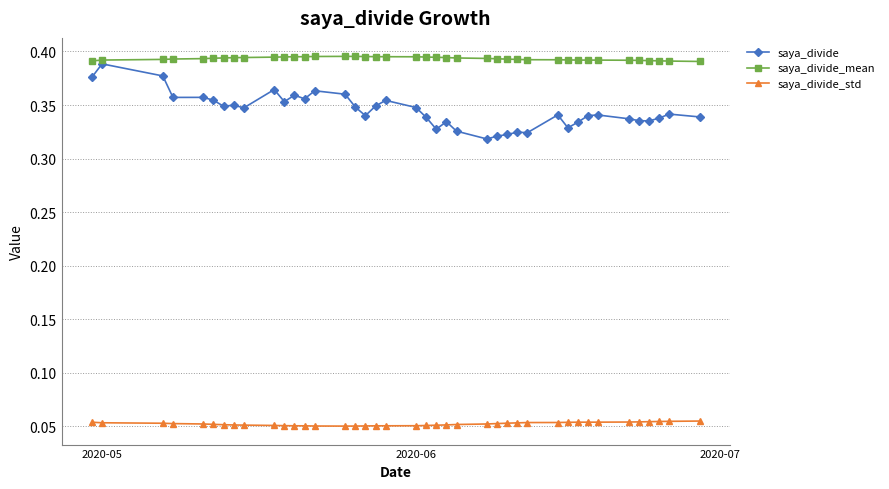

At how many categories does at least one series exceed 0?

40